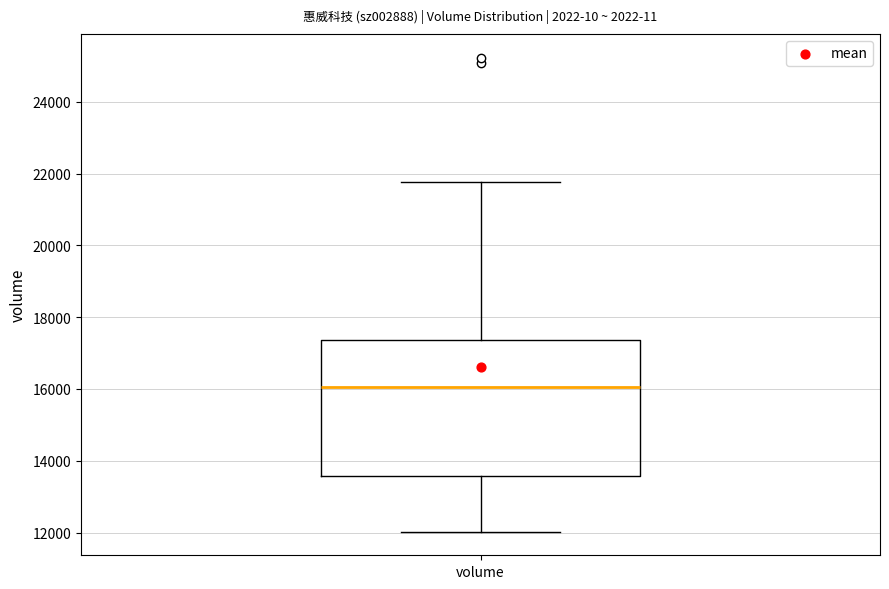

Where does the upper whisker of the box for volume end on the y-axis? The values are not printed on the chart, so give them approximately, as read against the axis.

21800